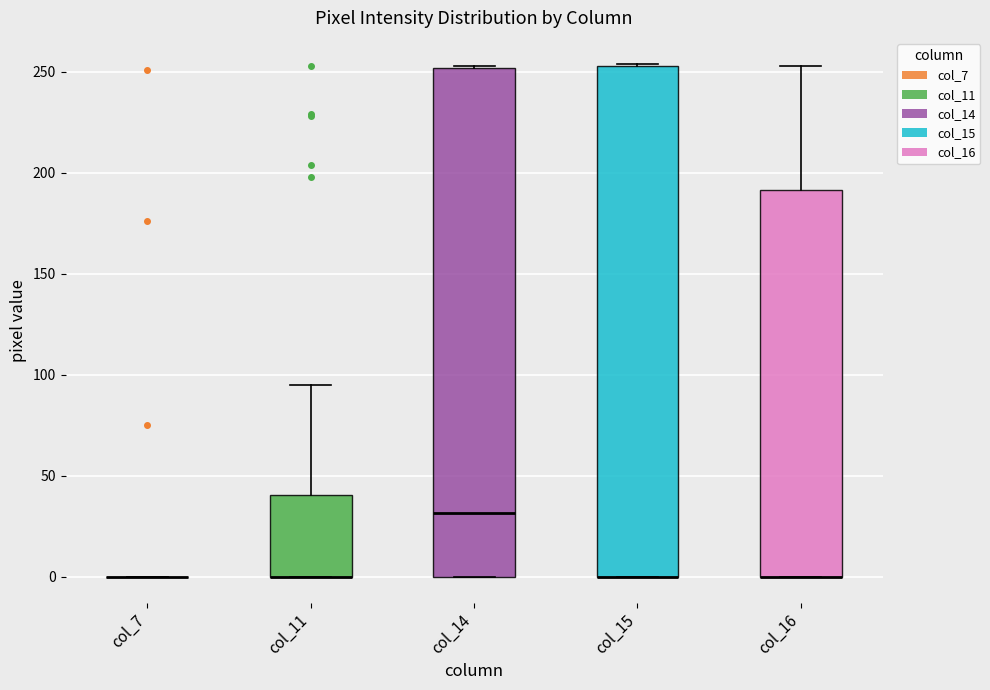

Reading left to right, transcribe this box plot: for each box, give where its median line is, the range the box spans, and where its two whiskers end, as read against the y-axis. The values are not printed on the chart, so give them approximately, as read against the axis.

col_7: box collapsed to a line at 0, whiskers 0 to 0
col_11: median 0 (drawn on the box's lower edge), box 0 to 40, whiskers 0 to 95
col_14: median 30, box 0 to 250, whiskers 0 to 255
col_15: median 0 (drawn on the box's lower edge), box 0 to 255, whiskers 0 to 255
col_16: median 0 (drawn on the box's lower edge), box 0 to 190, whiskers 0 to 255